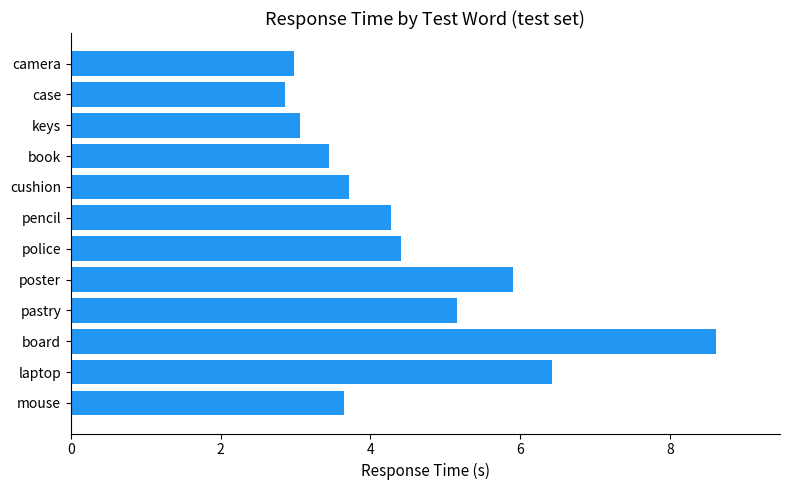

Reading bottom to top, list all the values displayed in this chart.

mouse=3.6	laptop=6.4	board=8.6	pastry=5.2	poster=5.9	police=4.4	pencil=4.3	cushion=3.7	book=3.4	keys=3.1	case=2.9	camera=3.0